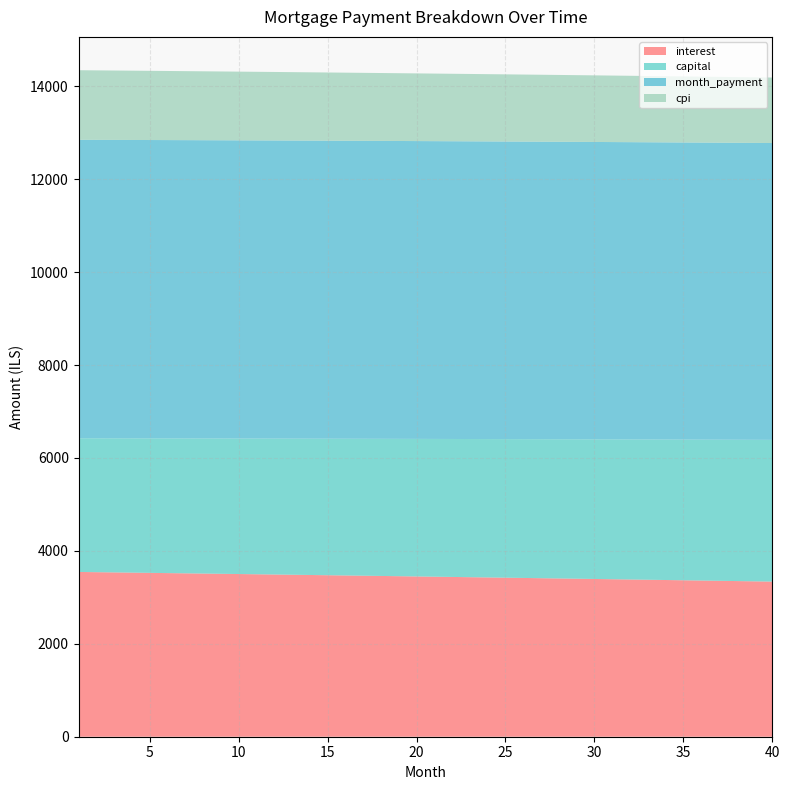

Reading left to right, what are all the values shown in this chart?

interest: 1=3547.0	2=3542.1	3=3537.2	4=3532.2	5=3527.3	6=3522.3	7=3517.3	8=3512.3	9=3507.2	10=3502.2	11=3497.1	12=3492.0	13=3486.8	14=3481.7	15=3476.5	16=3471.3	17=3466.0	18=3460.8	19=3455.5	20=3450.2	21=3444.9	22=3439.5	23=3434.1	24=3428.7	25=3423.3	26=3417.9	27=3412.4	28=3406.9	29=3401.4	30=3395.8	31=3390.3	32=3384.7	33=3379.1	34=3373.4	35=3367.8	36=3362.1	37=3356.4	38=3350.6	39=3344.9	40=3339.1
capital: 1=2877.9	2=2882.2	3=2886.5	4=2890.8	5=2895.2	6=2899.5	7=2903.9	8=2908.2	9=2912.6	10=2917.0	11=2921.3	12=2925.7	13=2930.1	14=2934.5	15=2938.9	16=2943.3	17=2947.7	18=2952.1	19=2956.6	20=2961.0	21=2965.5	22=2969.9	23=2974.4	24=2978.8	25=2983.3	26=2987.8	27=2992.2	28=2996.7	29=3001.2	30=3005.7	31=3010.2	32=3014.7	33=3019.3	34=3023.8	35=3028.3	36=3032.9	37=3037.4	38=3042.0	39=3046.5	40=3051.1
month_payment: 1=6424.9	2=6424.3	3=6423.7	4=6423.1	5=6422.5	6=6421.8	7=6421.2	8=6420.5	9=6419.8	10=6419.1	11=6418.4	12=6417.7	13=6416.9	14=6416.2	15=6415.4	16=6414.6	17=6413.8	18=6412.9	19=6412.1	20=6411.2	21=6410.3	22=6409.4	23=6408.5	24=6407.6	25=6406.6	26=6405.6	27=6404.6	28=6403.6	29=6402.6	30=6401.6	31=6400.5	32=6399.4	33=6398.3	34=6397.2	35=6396.1	36=6395.0	37=6393.8	38=6392.6	39=6391.4	40=6390.2
cpi: 1=1497.9	2=1495.9	3=1493.8	4=1491.7	5=1489.6	6=1487.5	7=1485.3	8=1483.2	9=1481.1	10=1478.9	11=1476.7	12=1474.6	13=1472.4	14=1470.2	15=1468.0	16=1465.8	17=1463.5	18=1461.3	19=1459.1	20=1456.8	21=1454.6	22=1452.3	23=1450.0	24=1447.7	25=1445.4	26=1443.1	27=1440.8	28=1438.4	29=1436.1	30=1433.7	31=1431.4	32=1429.0	33=1426.6	34=1424.2	35=1421.8	36=1419.4	37=1417.0	38=1414.5	39=1412.1	40=1409.6